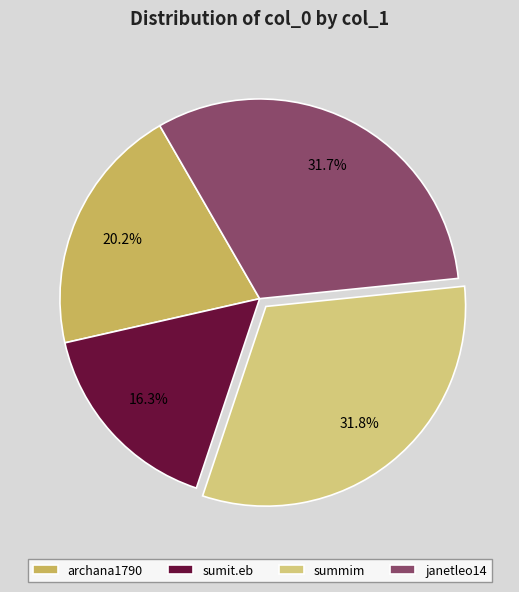

Is there a majority slice in this chart?

No